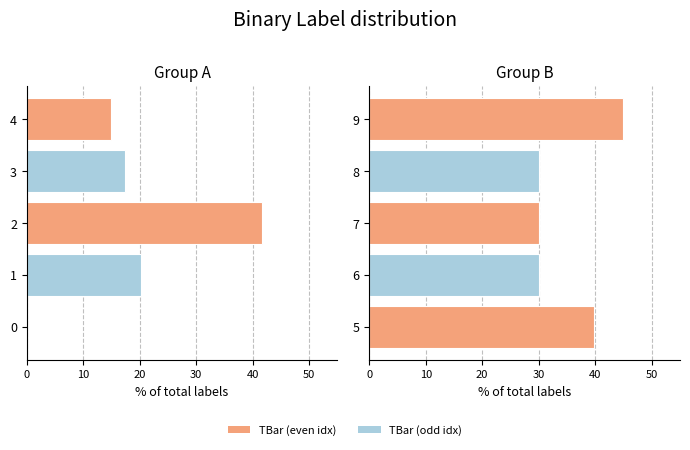

Approximately how many times larger is the value at 6 compared to 7?

1.0